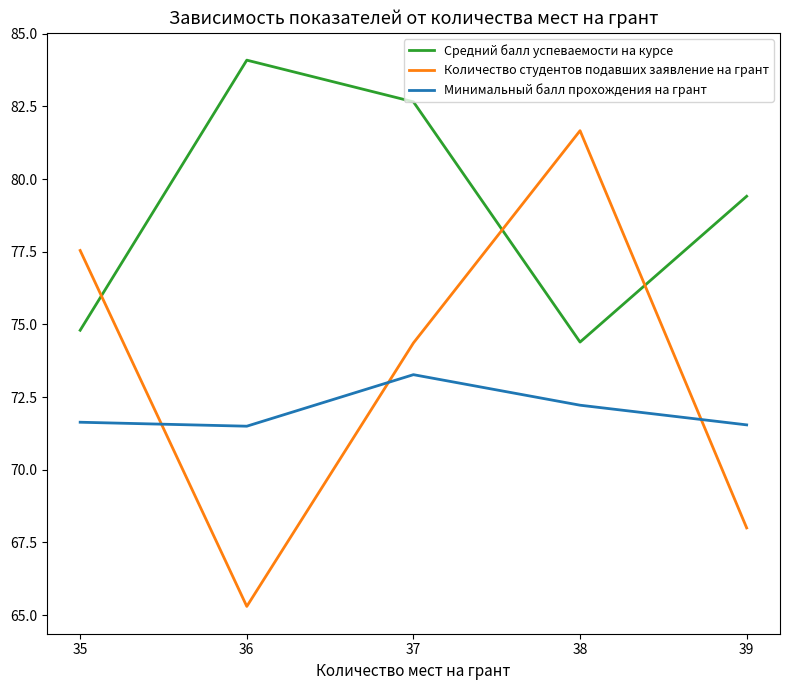

True or false: Средний балл успеваемости на курсе and Минимальный балл прохождения на грант intersect in this chart.

False